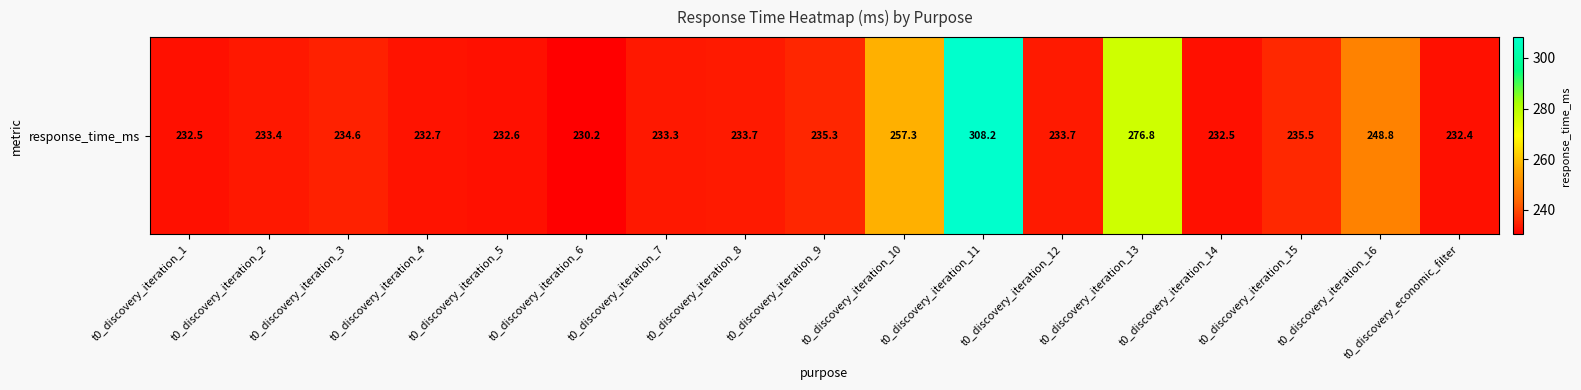

What is the smallest value displayed?

230.2